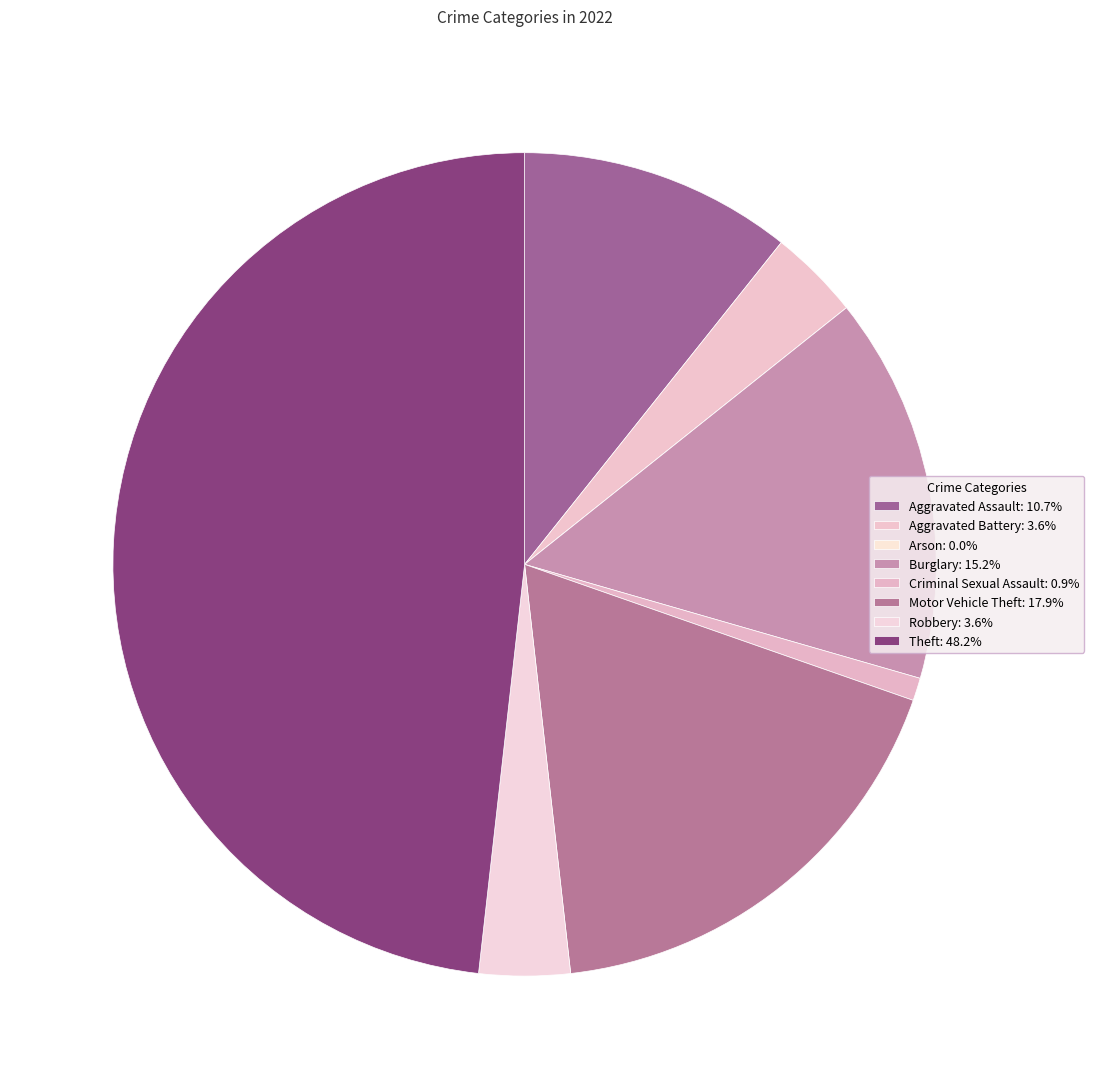

To the nearest percent, what percentage of the pie is Robbery?

4%